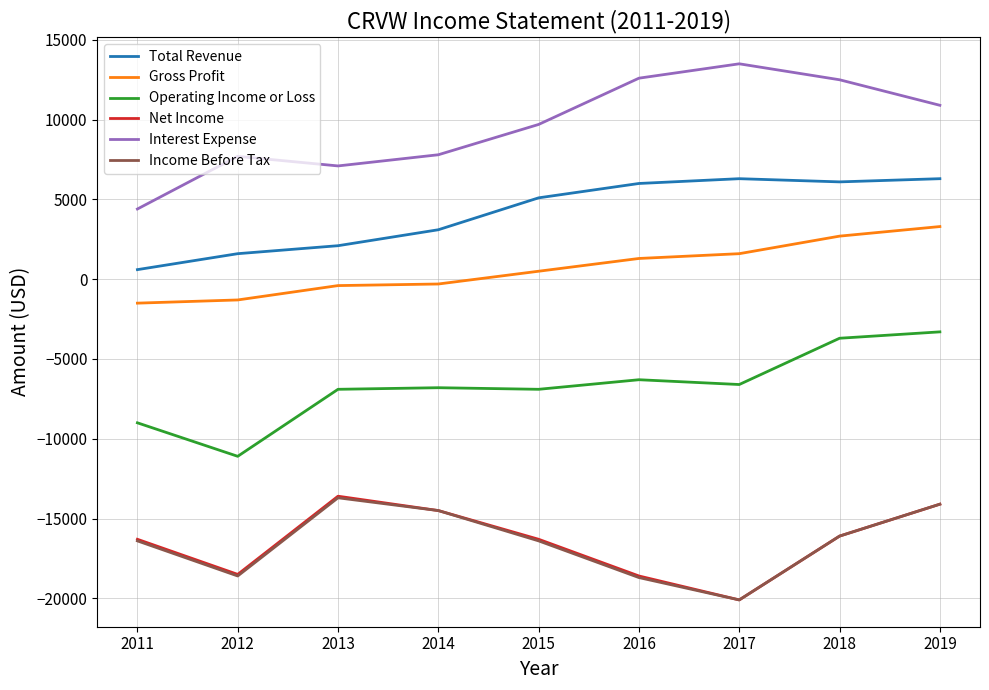

What is the maximum value shown in the chart?

13500